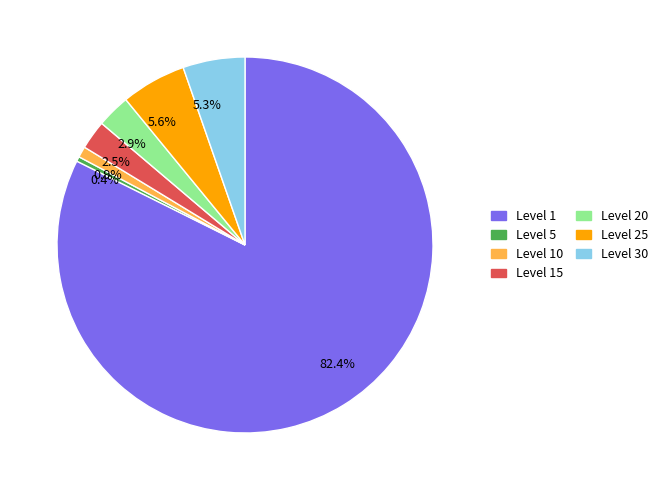

What percentage is NOT represented by 0.9%?

99.1%